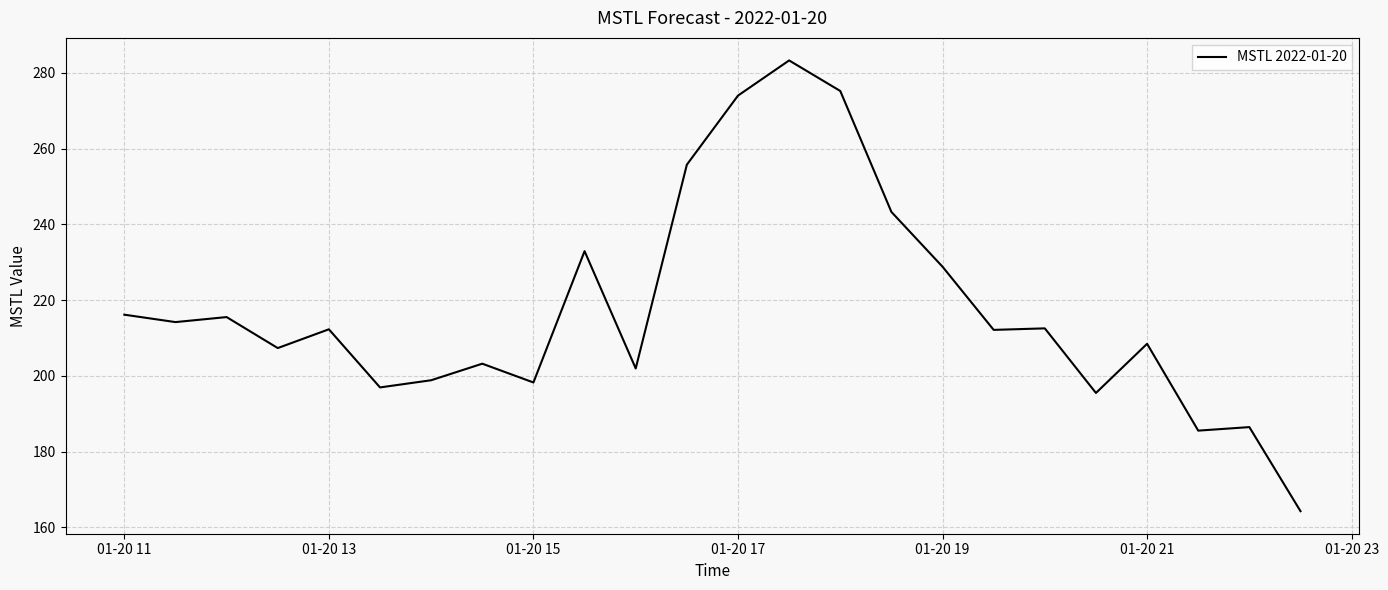

What is the difference between the maximum and minimum values?

119.1